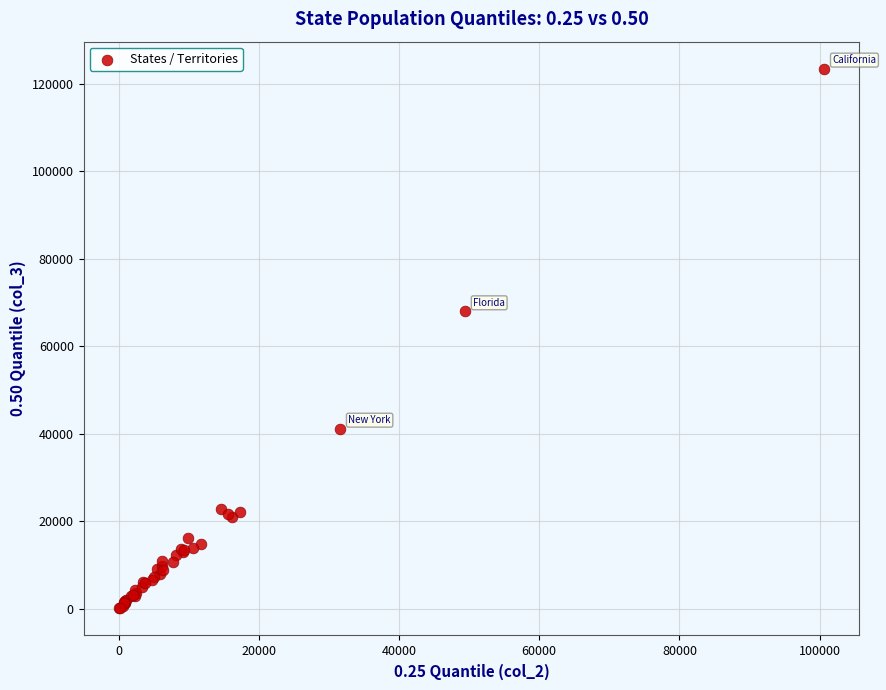

What Y value in the scatter plot is closest to 61757?

67976